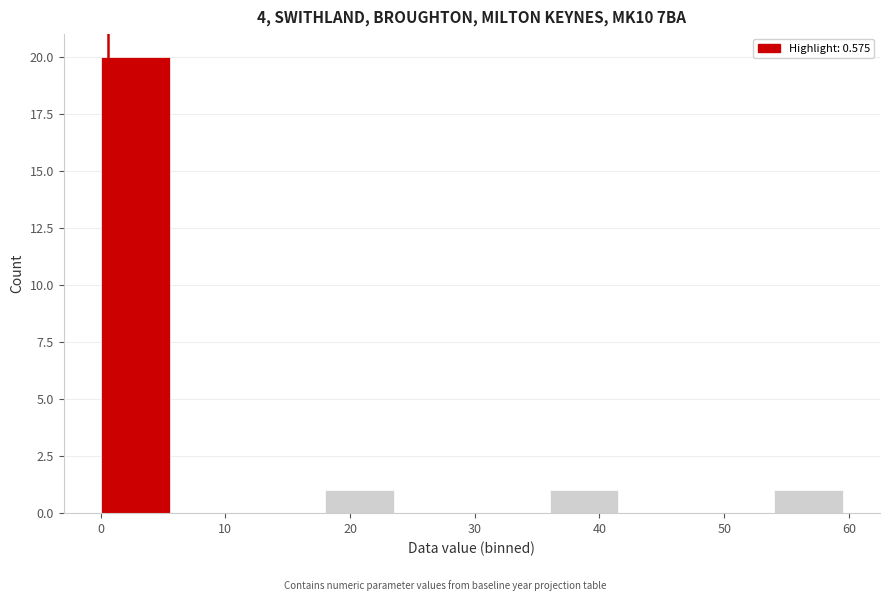

What is the height of the bar covering 18 to 24 on the x-axis? Neither the bar edges nor the heights are printed on the chart, so give them approximately, as read against the axes.

1